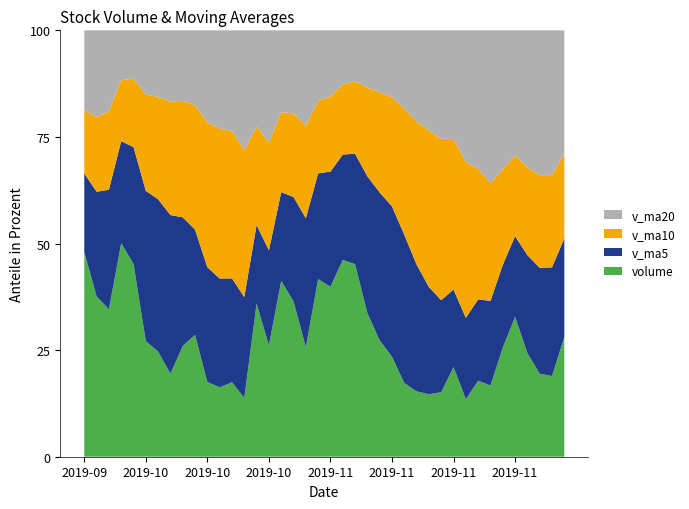

Reading left to right, what are all the values shown in this chart?

volume: 67842.4	39287.0	40157.3	53331.6	78784.3	52979.0	31049.6	35882.1	28187.0	52586.0	36739.8	38355.7	43580.3	56160.9	87254.5	103337.2	132580.9	185038.9	147599.7	88232.1	78141.8	31814.8	49189.4	51622.1	21570.0	33358.8	9572.0	14263.0	13329.0	15138.9	29785.3	27015.3	19144.4	25292.8	27248.4	58029.0	53146.1	19378.5	19356.0	25891.5
v_ma5: 55880.5	52907.8	51260.4	50405.3	45376.4	40136.7	36888.9	38350.1	39889.8	45484.6	52418.2	65737.7	84582.8	112874.5	131162.2	131357.8	126318.7	106165.5	78995.6	59800.1	46467.7	37511.1	33062.5	26077.2	18418.6	17132.3	16417.6	19906.3	20882.6	23275.3	25697.2	31346.0	36572.1	36619.0	35431.6	35160.2	25398.2	15743.5	12620.6	9946.7
v_ma10: 48008.6	44898.4	44805.2	45147.5	45430.5	46277.5	51313.3	61466.4	76382.1	88323.4	91888.0	96028.2	95374.1	95935.0	95481.2	88912.7	81914.9	69614.0	52536.4	39109.3	31800.0	26964.3	26484.4	23479.9	20847.0	21414.8	23881.8	28239.2	28750.8	29353.5	30428.7	28372.1	26157.8	24619.8	22689.2	20527.9	15188.6	10331.5	8994.6	8026.7
v_ma20: 69948.3	70463.3	70089.7	70541.3	70455.8	67595.1	66614.1	65540.2	64459.3	63716.4	61844.0	61496.3	60929.3	59707.5	58164.1	55163.8	52898.3	48926.6	40643.6	34231.4	31114.4	27668.2	26321.1	24049.8	21768.0	20971.3	19535.2	19285.4	18872.7	18690.1	18278.5	17224.0	16438.3	16006.5	15162.6	14579.1	12404.1	10636.2	10478.9	10072.0